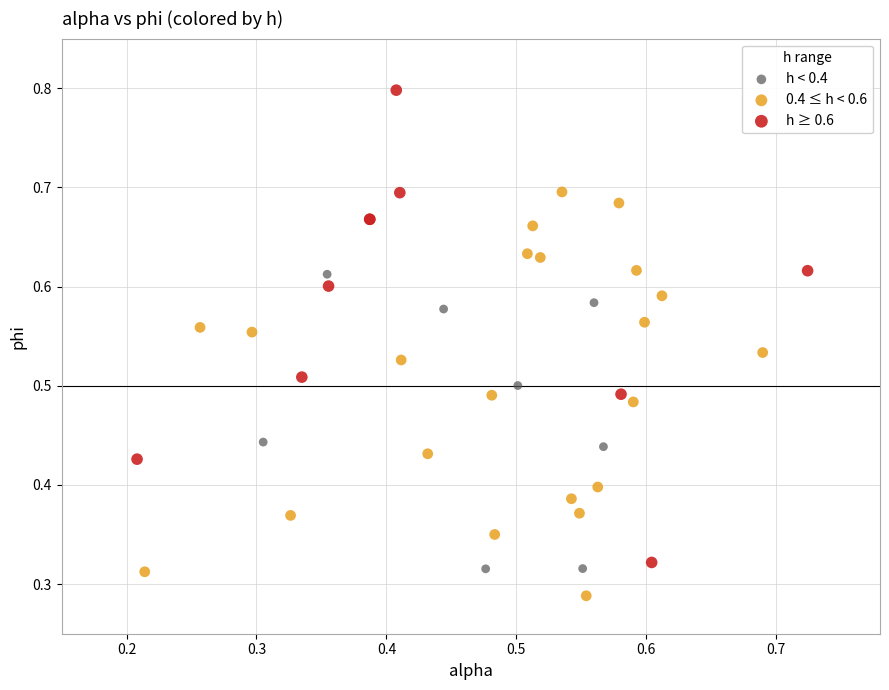

Which series reaches the minimum Y coordinate?

0.4 ≤ h < 0.6